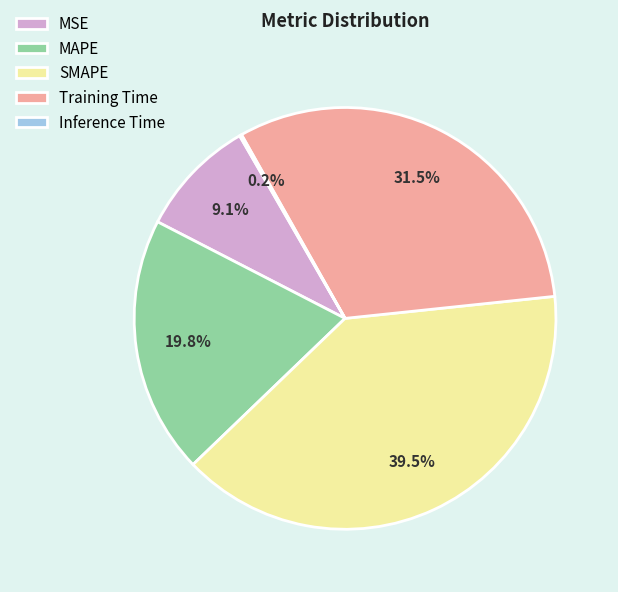

Does SMAPE represent more than half of the total?

No